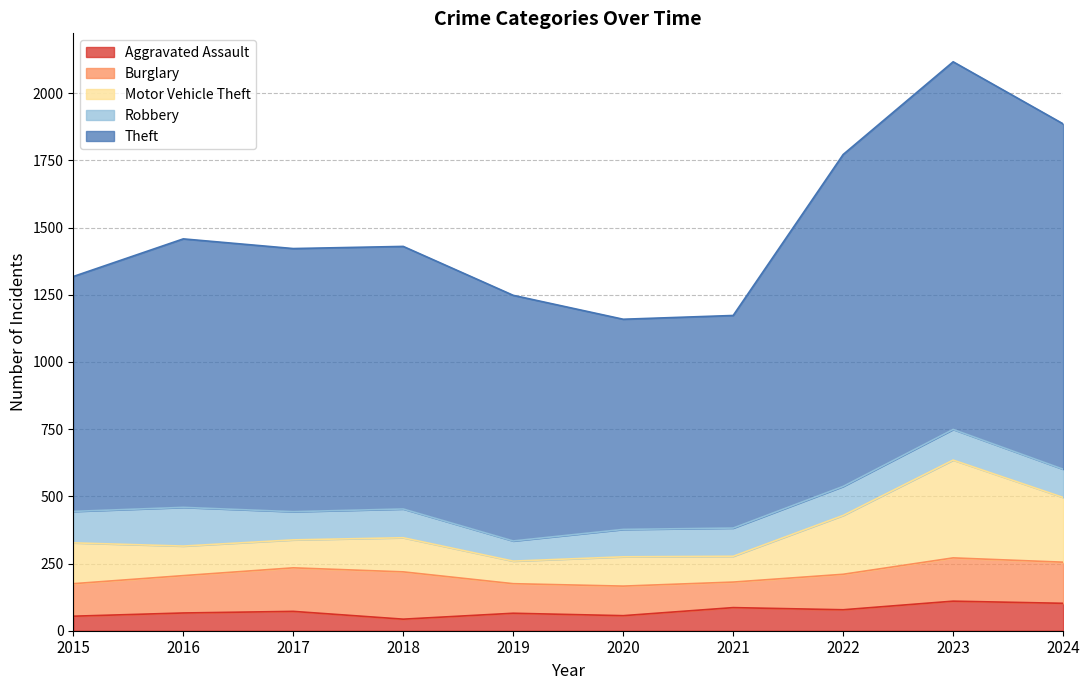

Read the Aggravated Assault value at 2024.

102